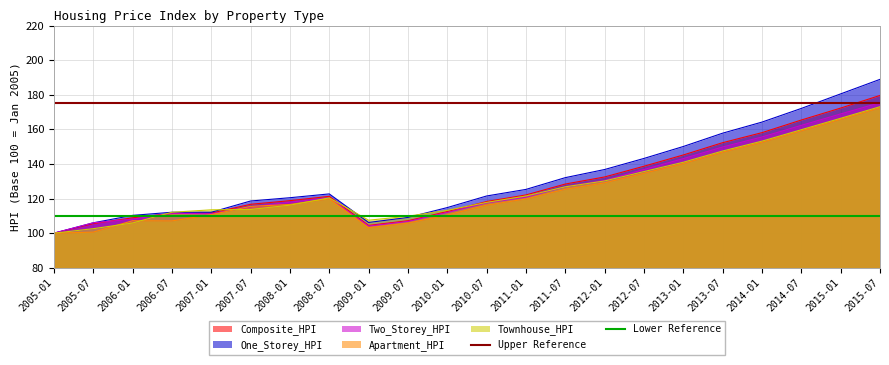

What is the lowest value of the Composite_HPI series?

100.0